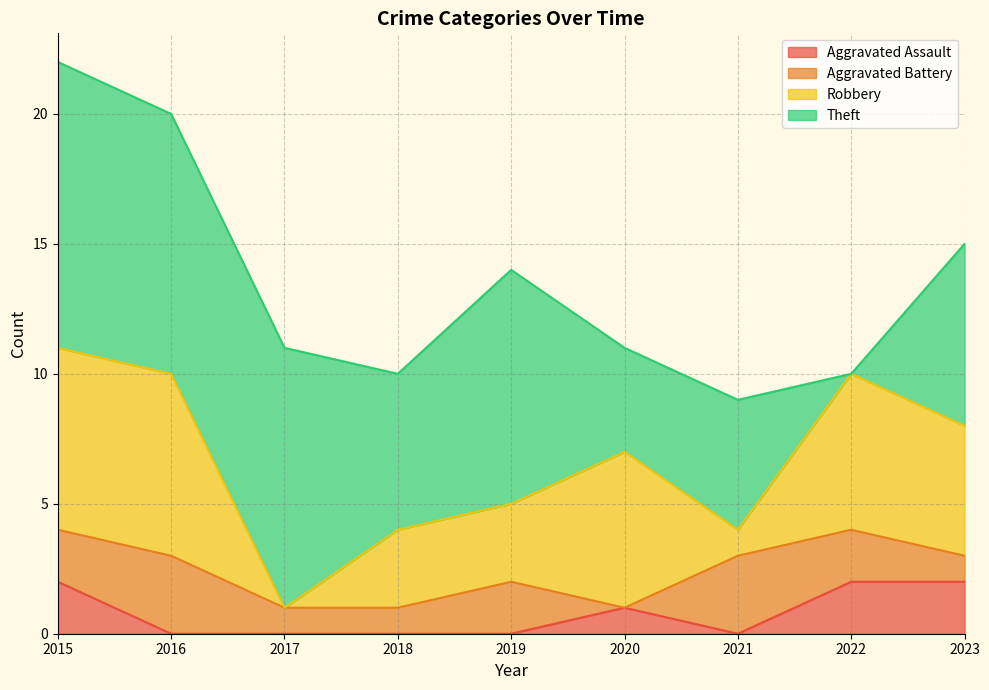

What is the total value across all series at 2019?

14